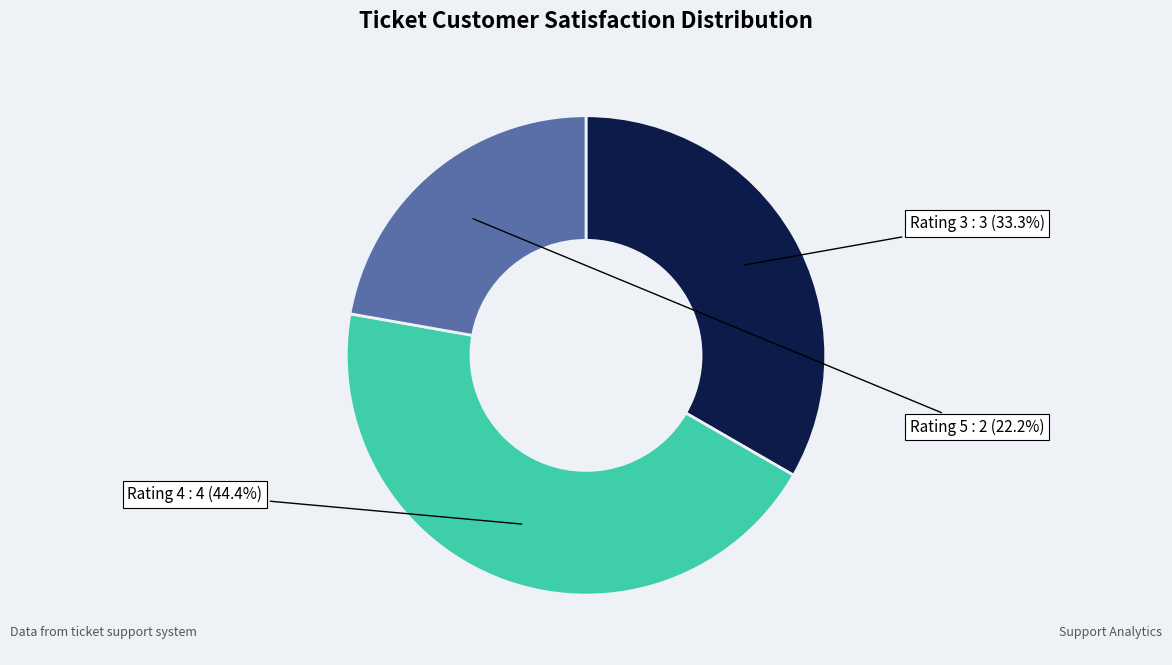

Rank the categories by value from highest to lowest.

Rating 4, Rating 3, Rating 5